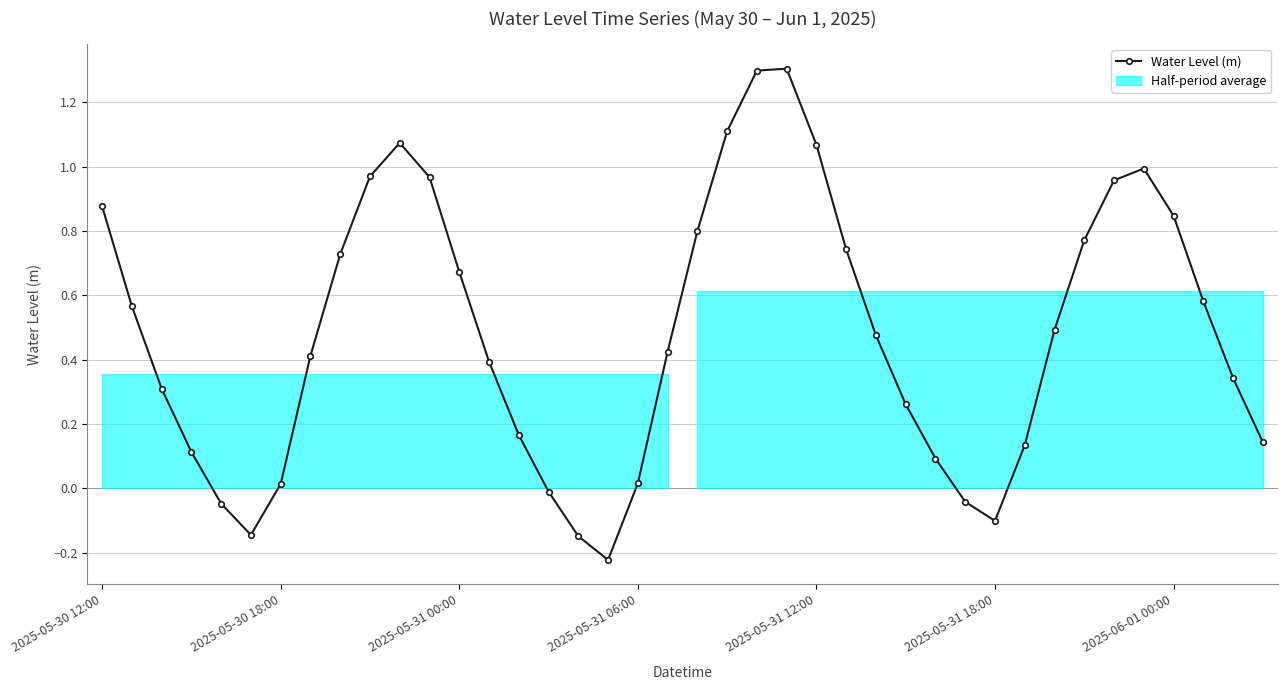

True or false: there are more than 2 points higher than both neighbors.

True